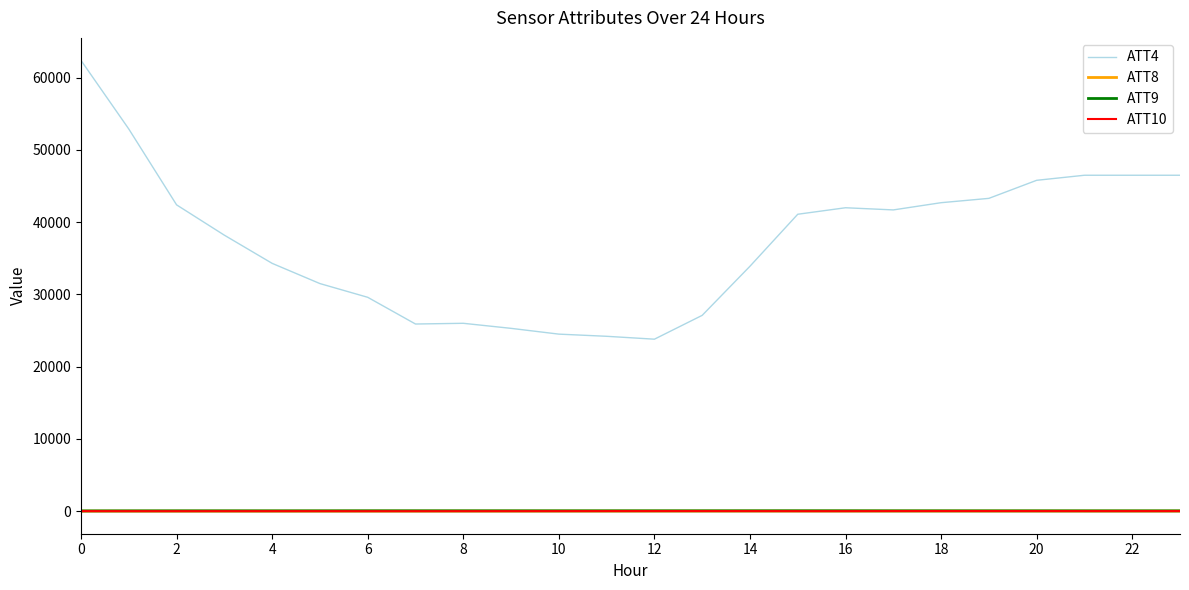

True or false: ATT10 and ATT9 cross at least once.

False